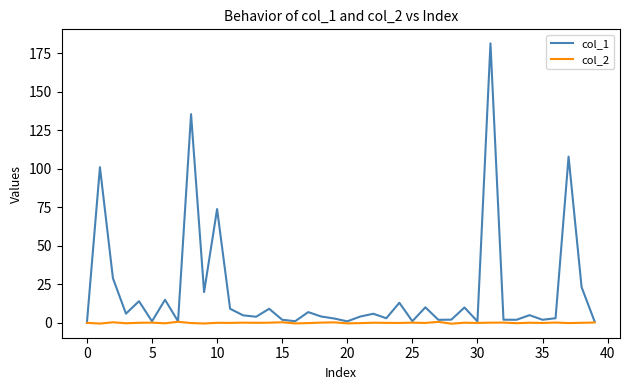

Which series has the largest total across all categories?

col_1